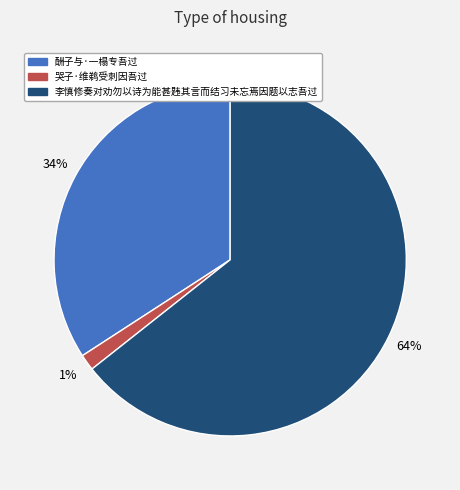

Combined, do 李慎修奏对劝勿以诗为能甚韪其言而结习未忘焉因题以志吾过 and 酬子与·一榻专吾过 account for over 50%?

Yes